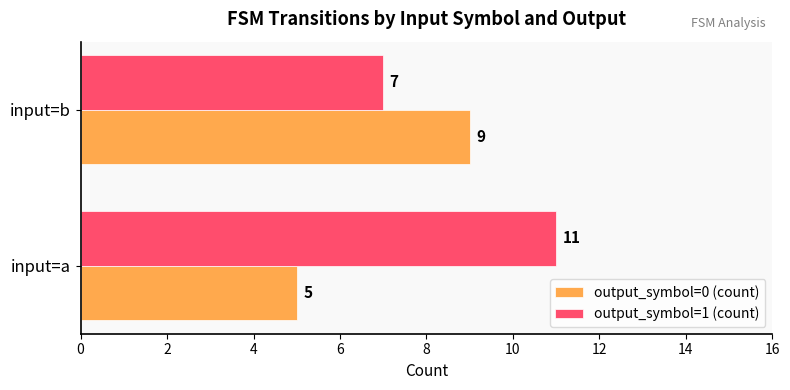

Read the output_symbol=1 (count) value at input=b.

7